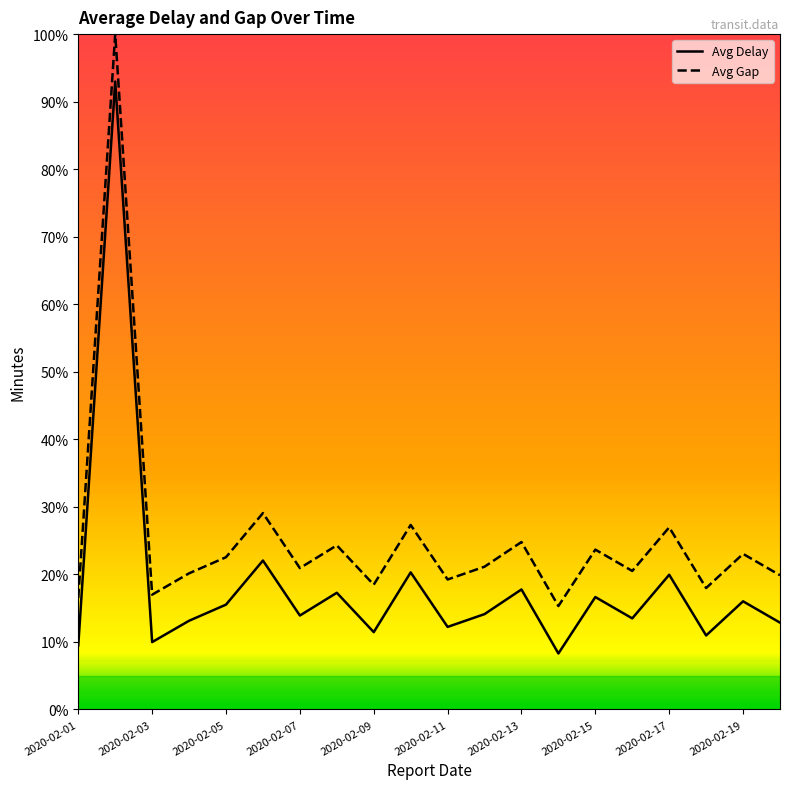

Does the chart have visible grid lines?

No